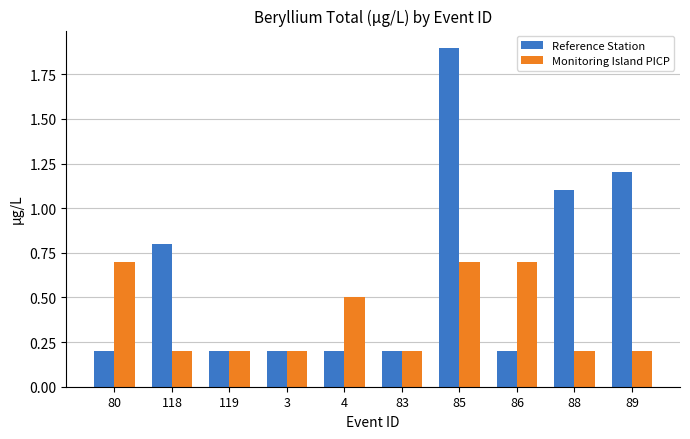

Is it true that Reference Station equals 0.2 at 80?

True